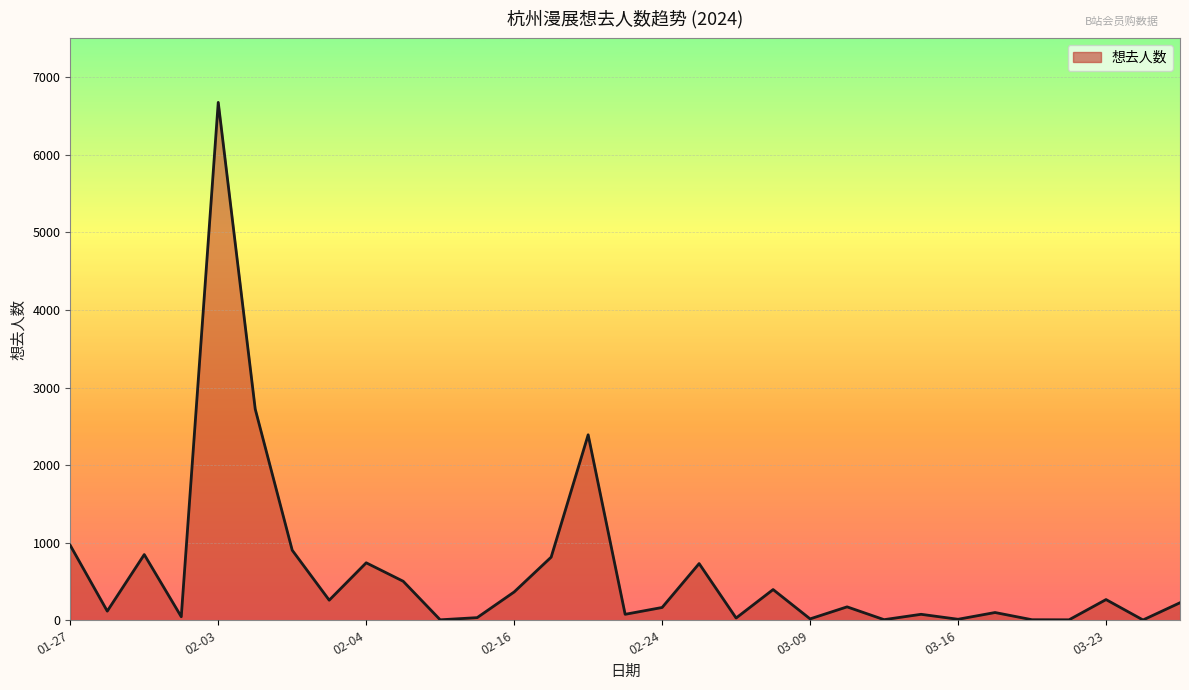

What is the difference between the maximum and minimum values?

6672